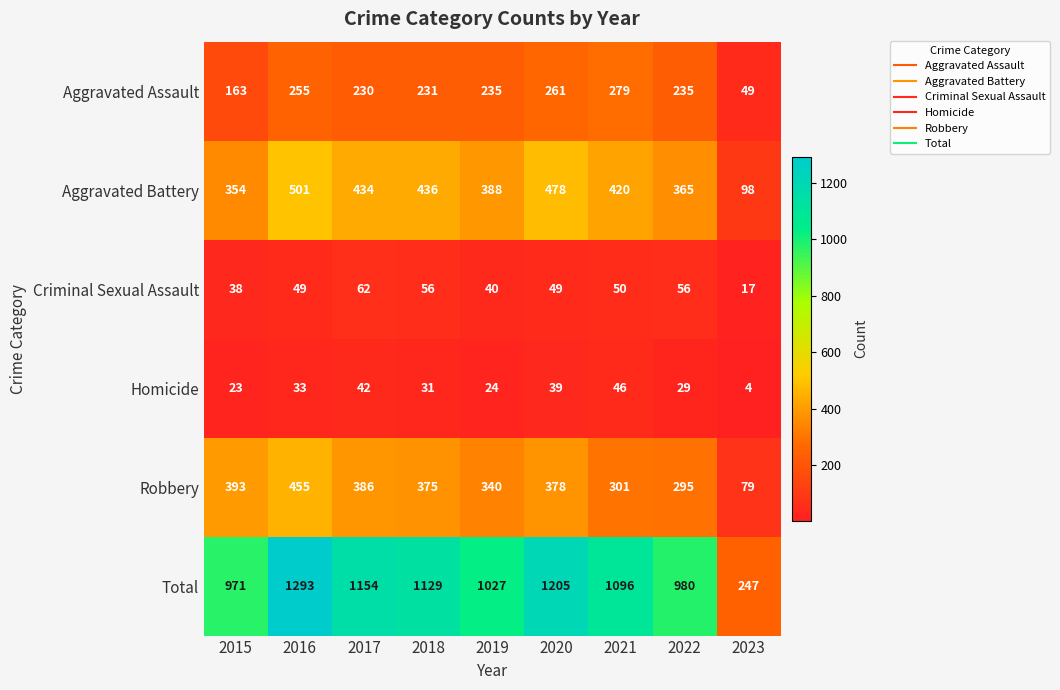

The value of Criminal Sexual Assault at 2023 is 17. True or false?

True